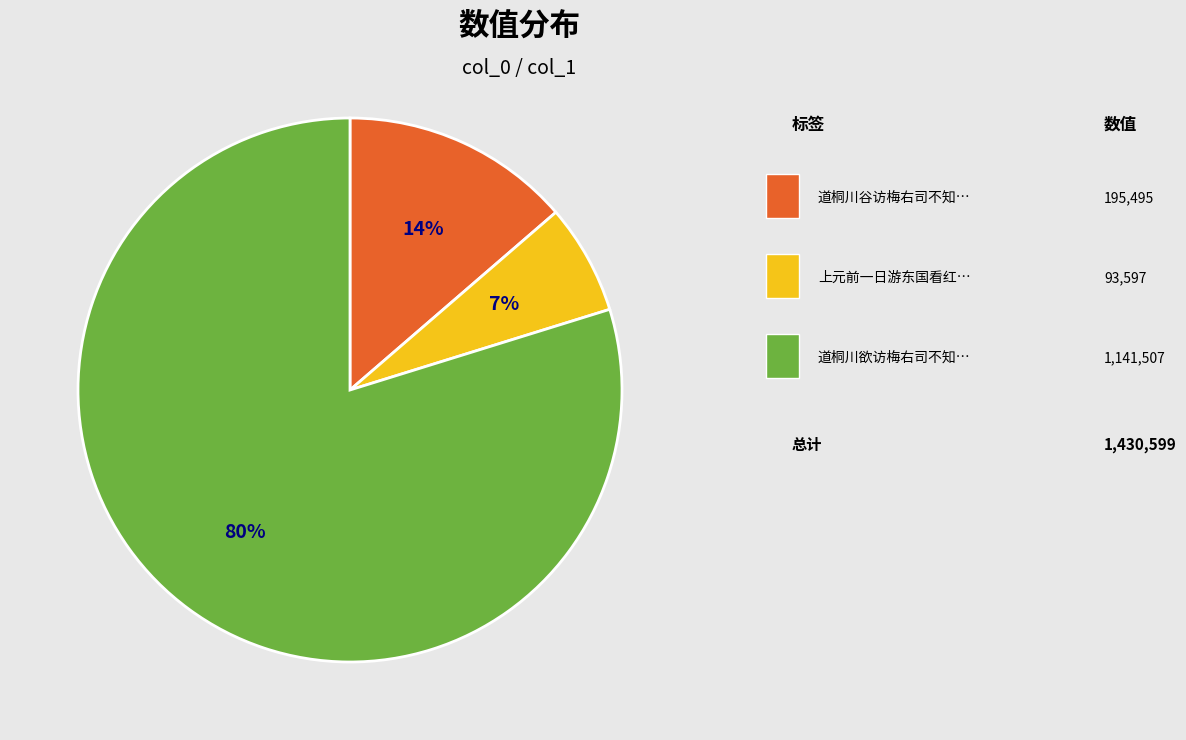

Is there a majority slice in this chart?

Yes